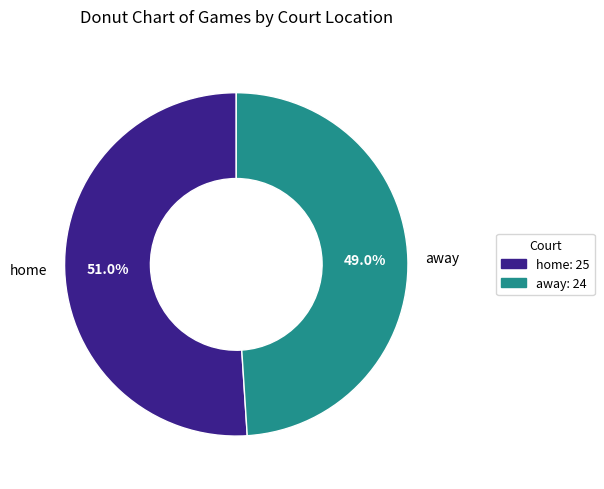

Count the number of slices in the pie.

2